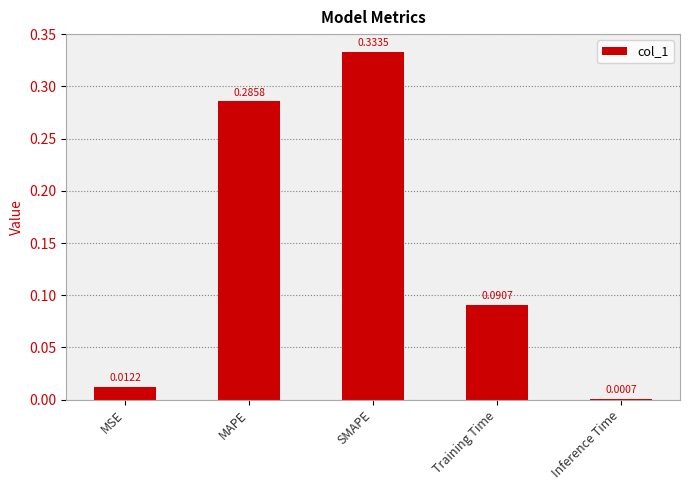

What is the sum of all values?

0.7